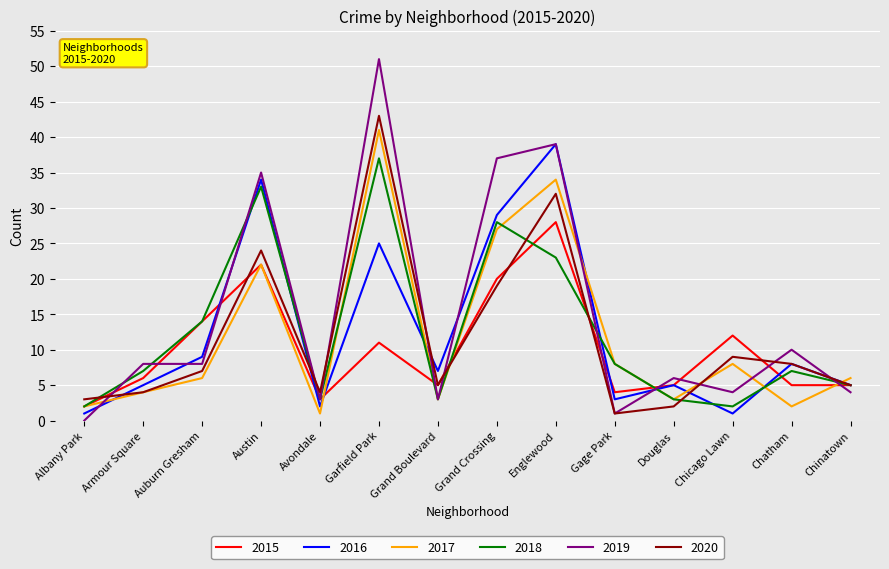

How many values in the 2015 series are below 6?

7